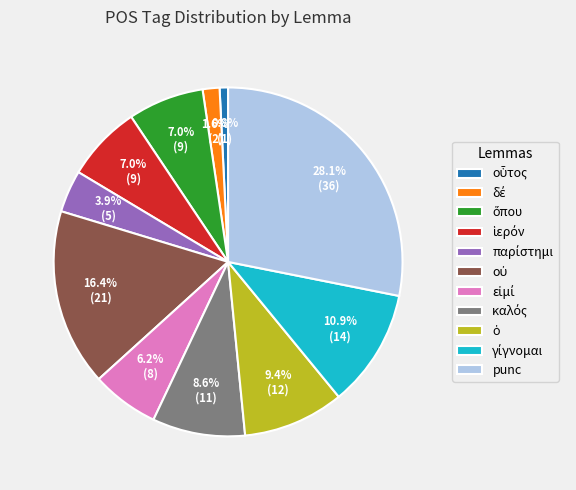

What is the largest slice in the pie chart?

punc